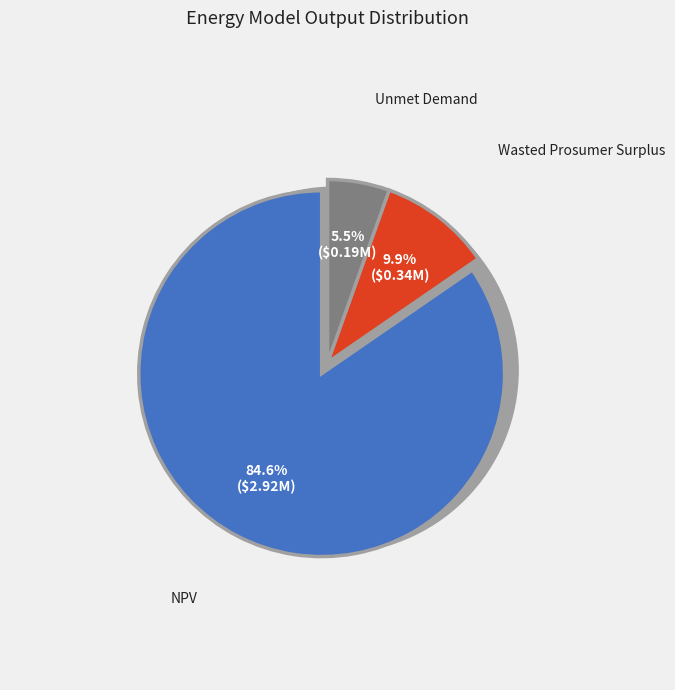

What is the total percentage of NPV and Unmet Demand?

90.1%